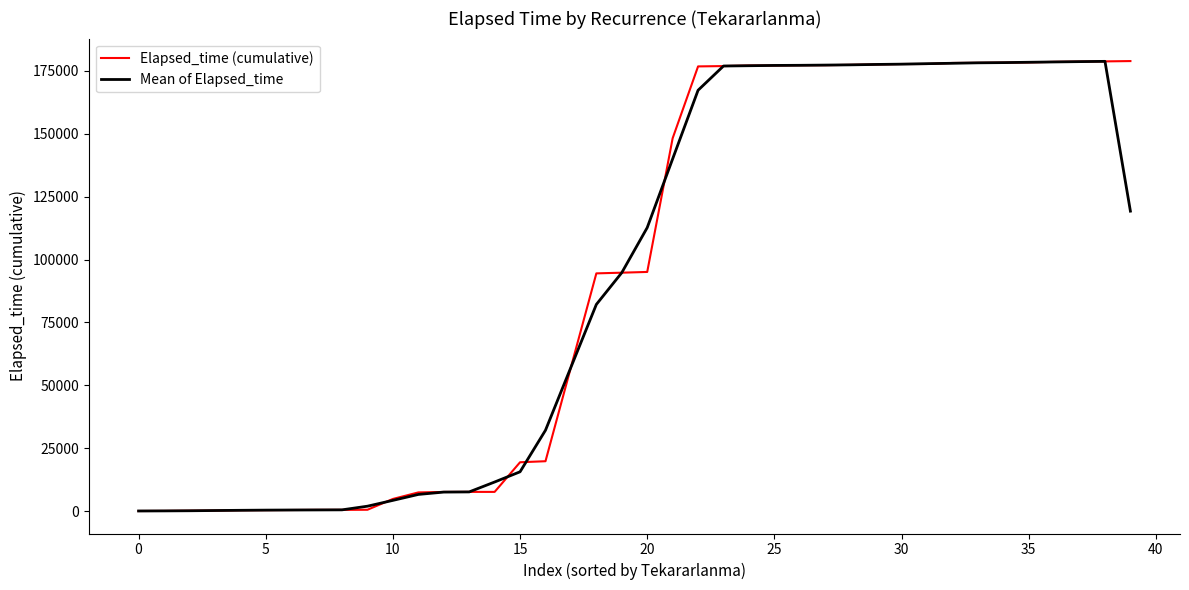

What is the greatest value displayed?

178900.0